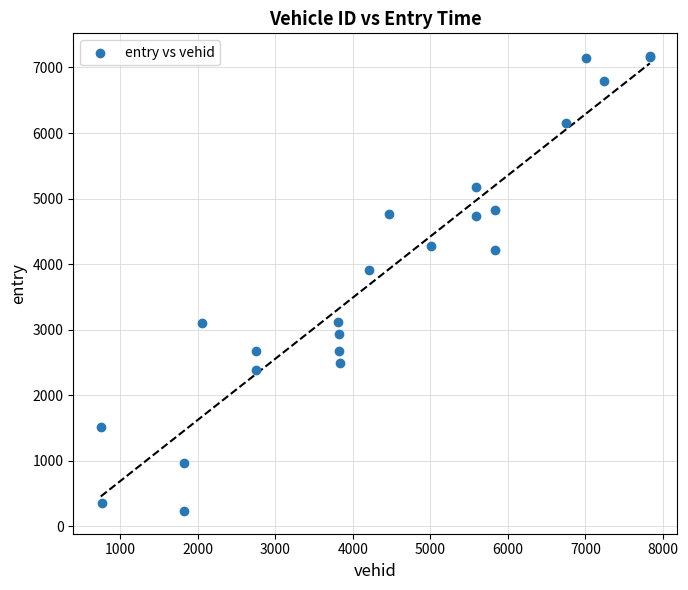

What Y value in the scatter plot is closest to 3703?

3909.7